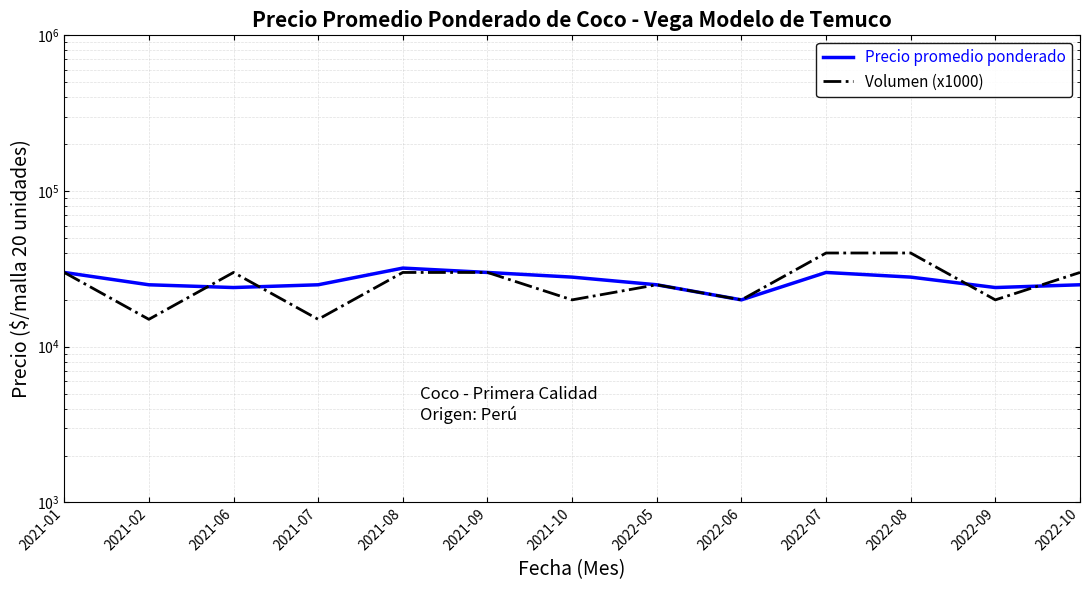

True or false: Precio promedio ponderado has more than 0 interior local peaks.

True